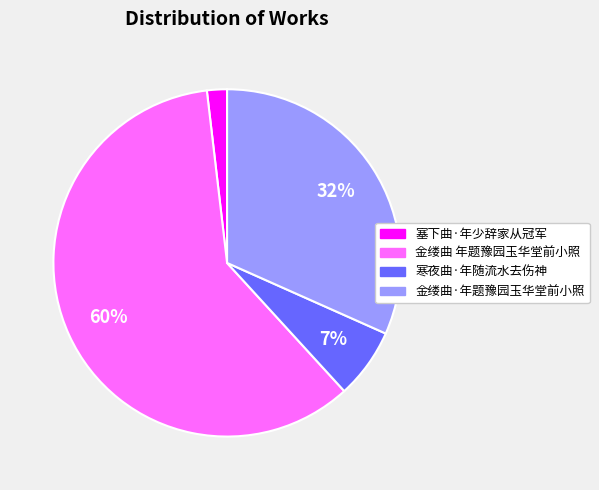

Rank the categories by value from lowest to highest.

塞下曲·年少辞家从冠军, 寒夜曲·年随流水去伤神, 金缕曲·年题豫园玉华堂前小照, 金缕曲 年题豫园玉华堂前小照